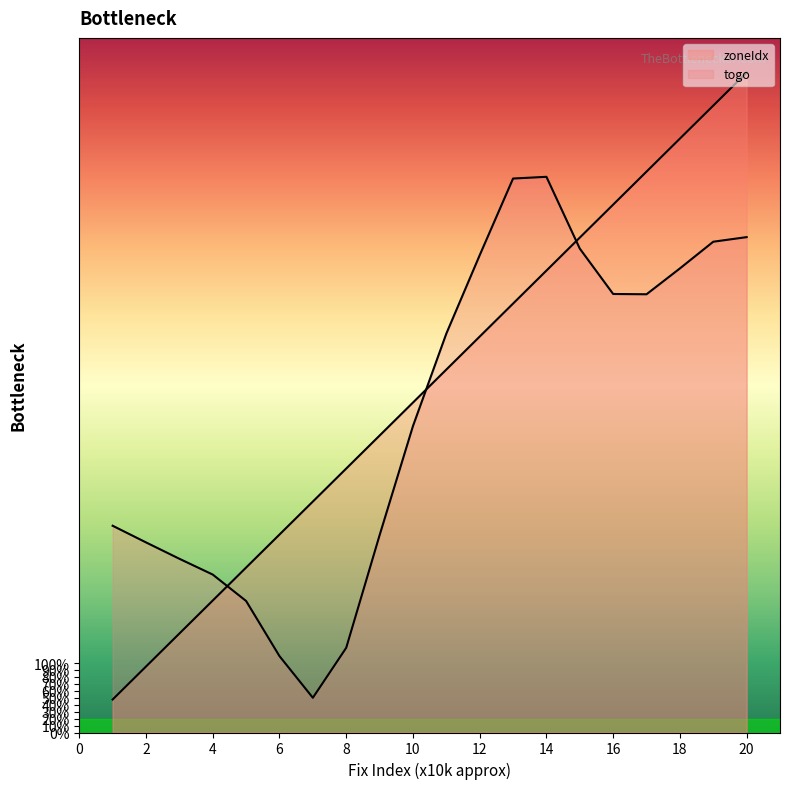

The value of zoneIdx at 16 is 53.5. True or false?

False